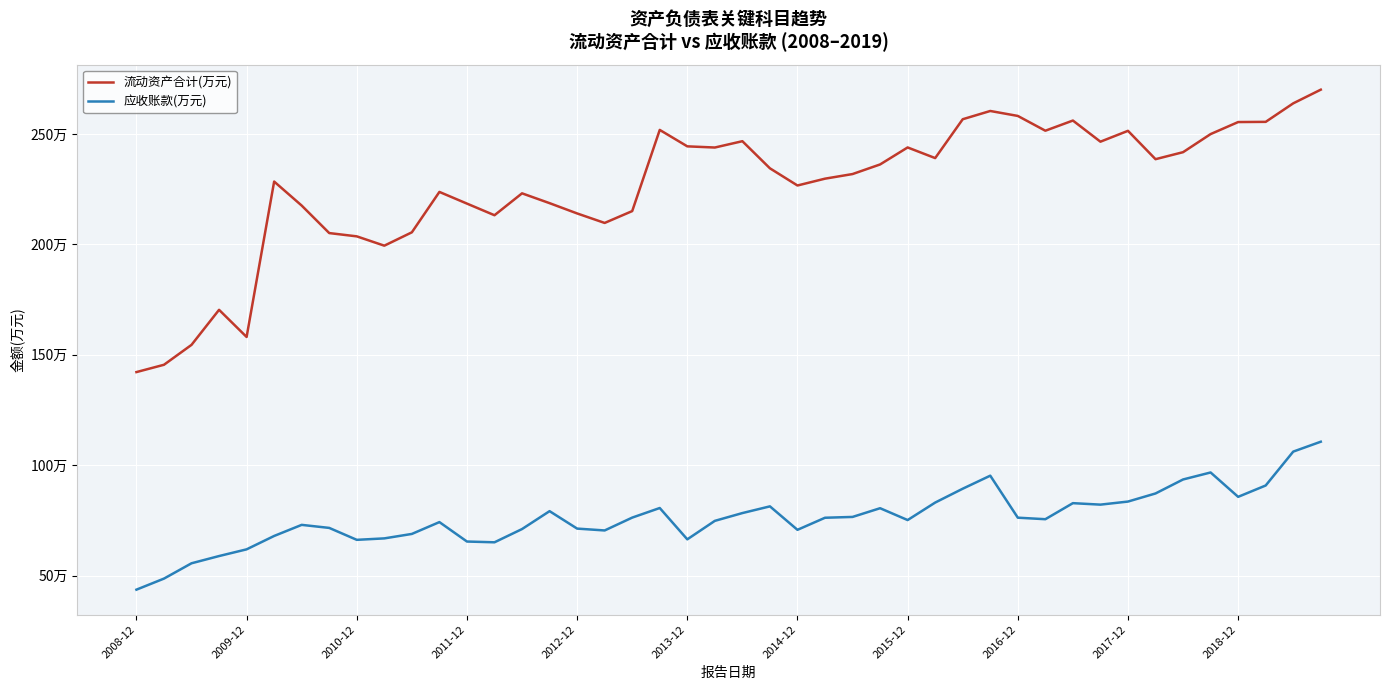

What are all the series names shown in the legend?

流动资产合计(万元), 应收账款(万元)